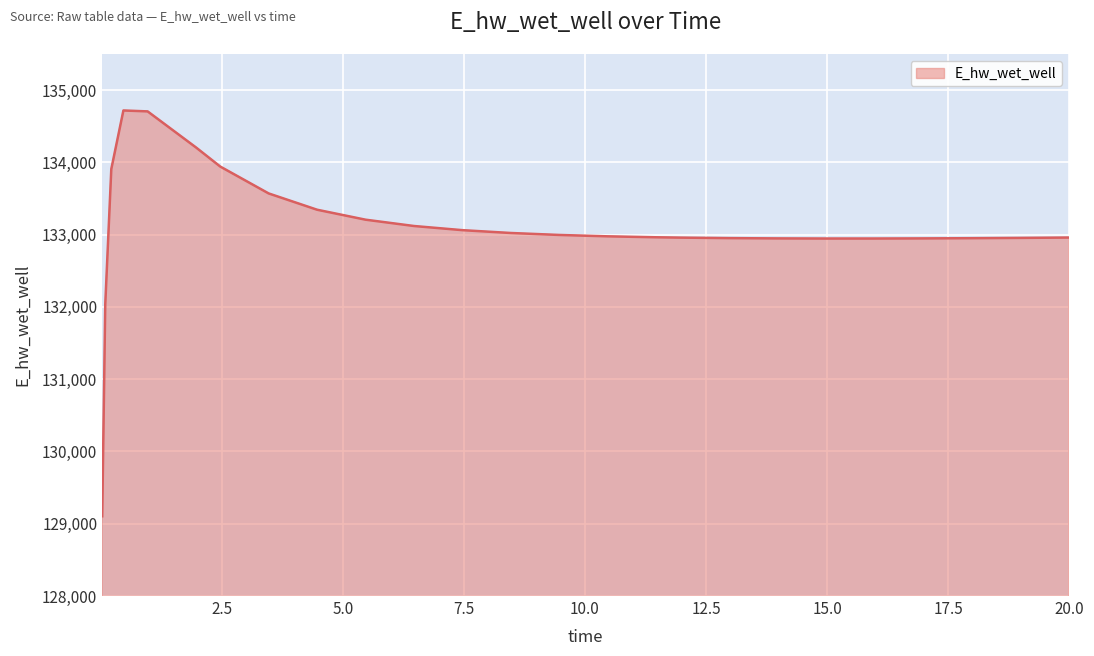

What is the maximum value shown in the chart?

134718.6